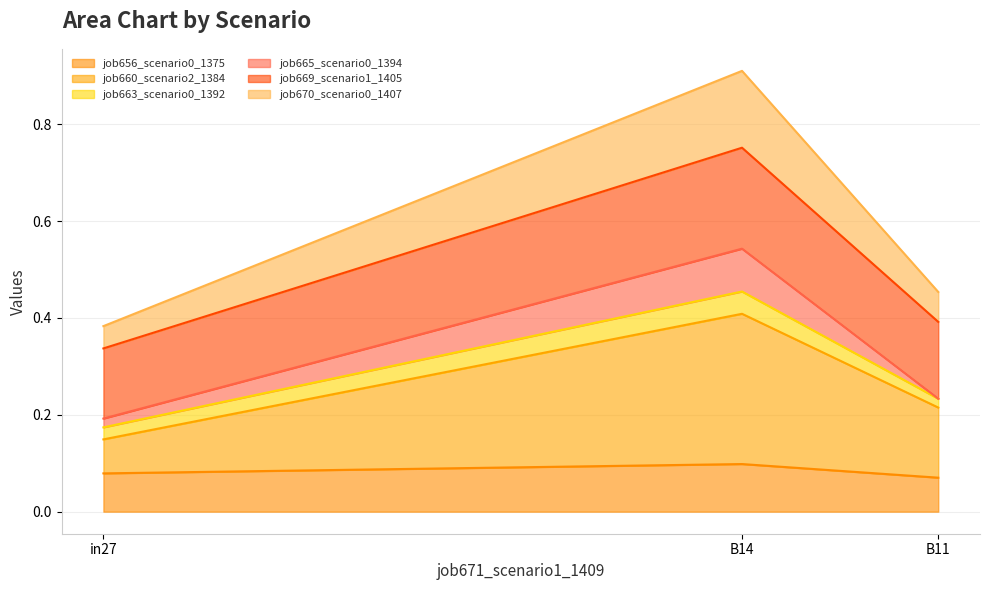

At which category is the sum across all series the highest?

B14